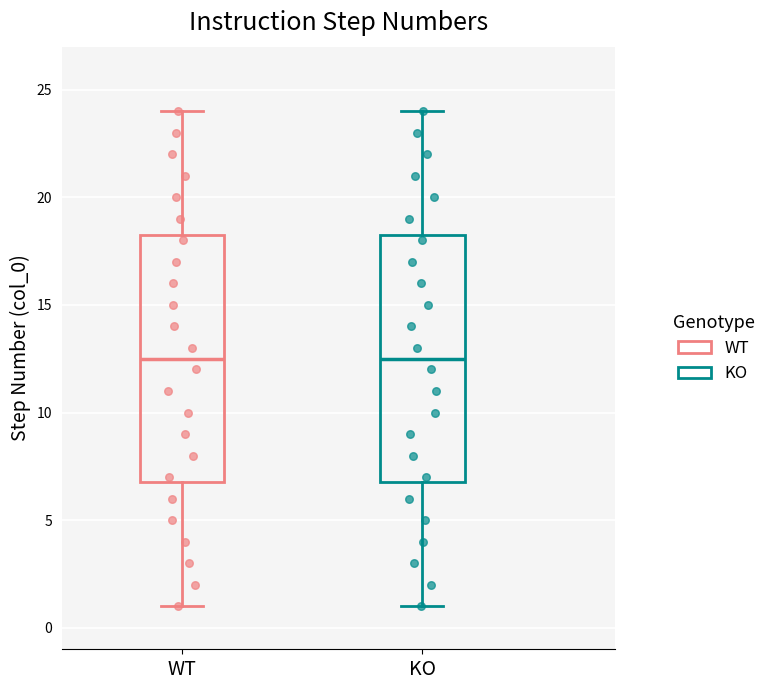

Where does the lower whisker of the box for WT end on the y-axis? The values are not printed on the chart, so give them approximately, as read against the axis.

1.0